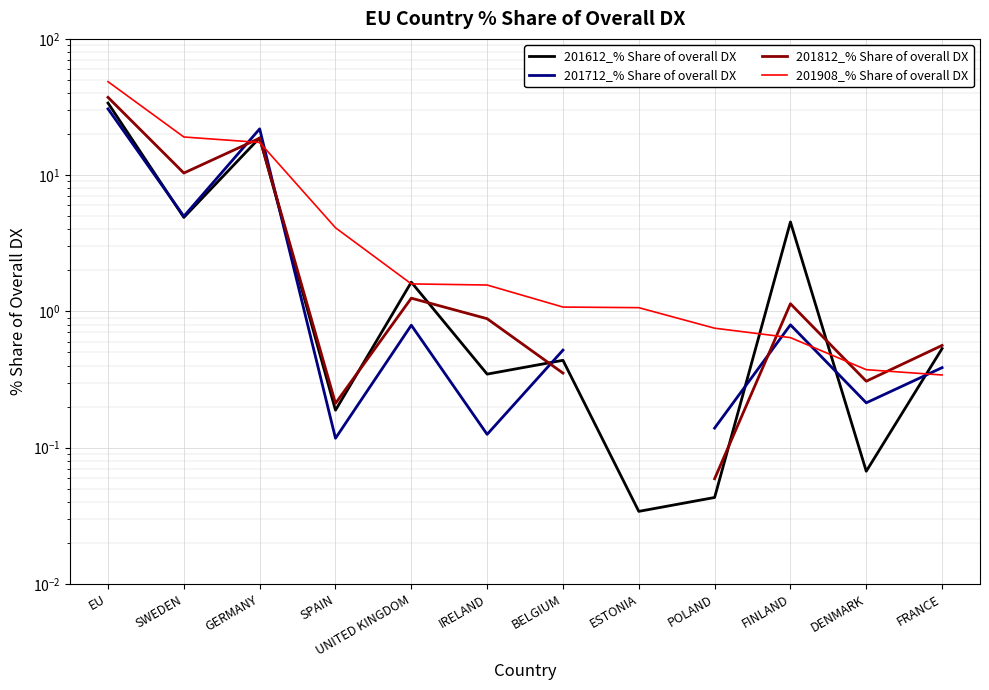

Which category has the lowest value across all series?

ESTONIA